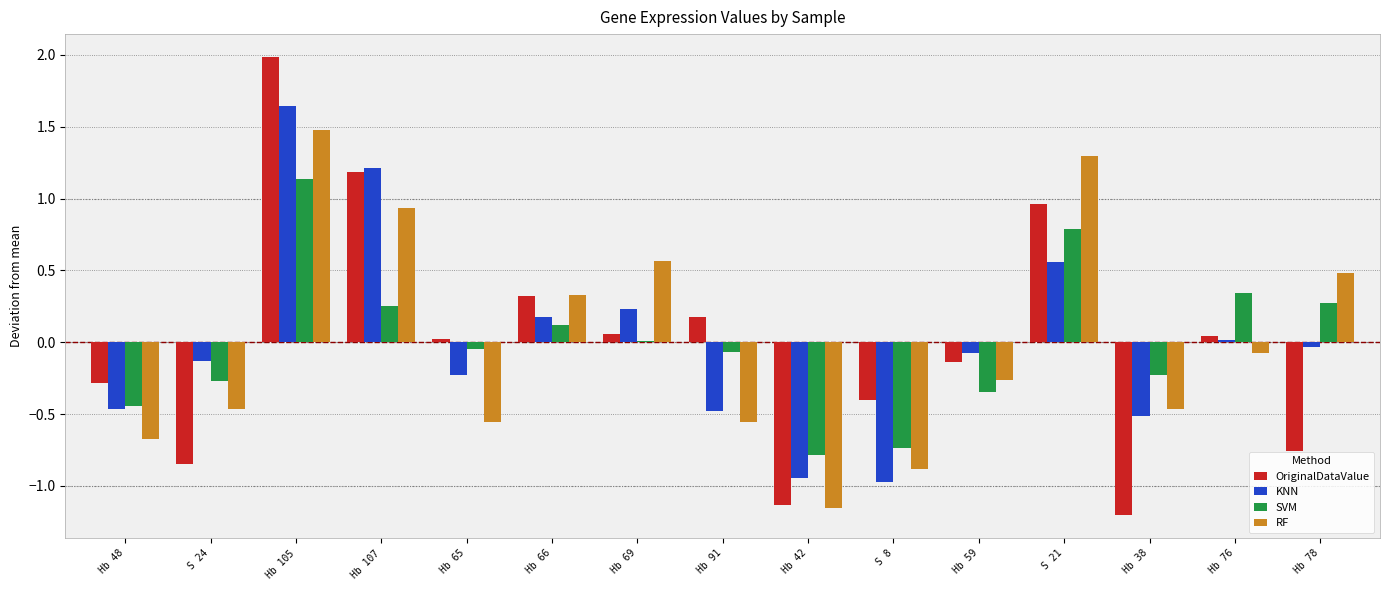

Which series changed the most between Hb 66 and Hb 38?

OriginalDataValue